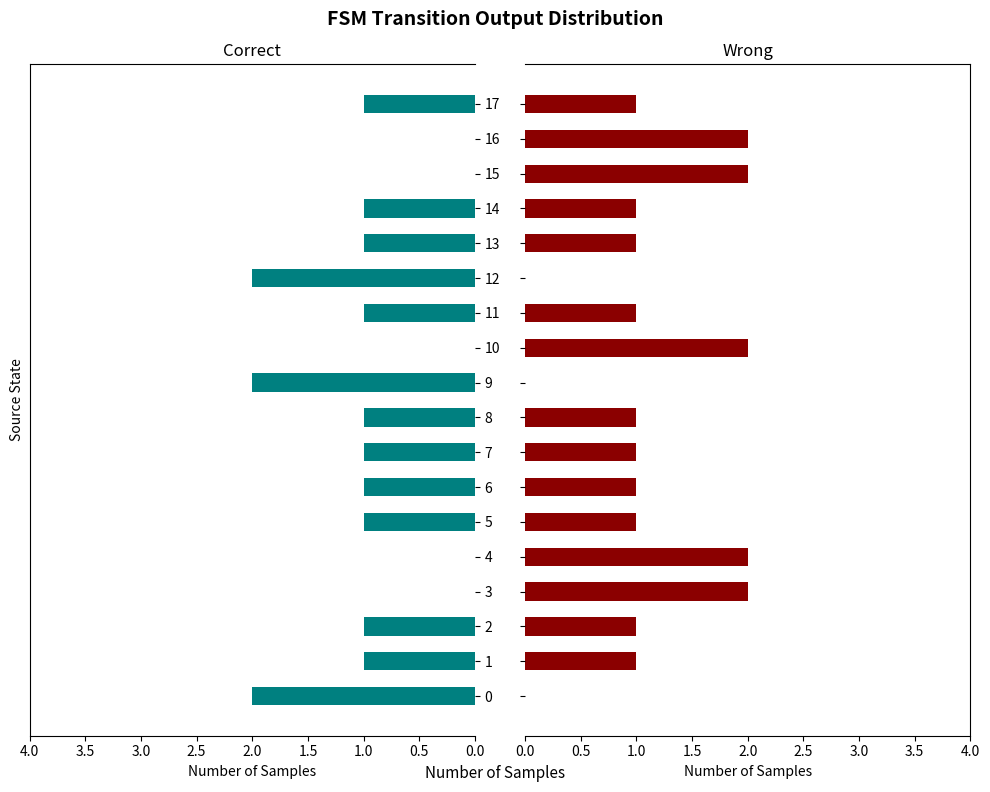

Rank the series by their average value, from highest to lowest.

Wrong, Correct